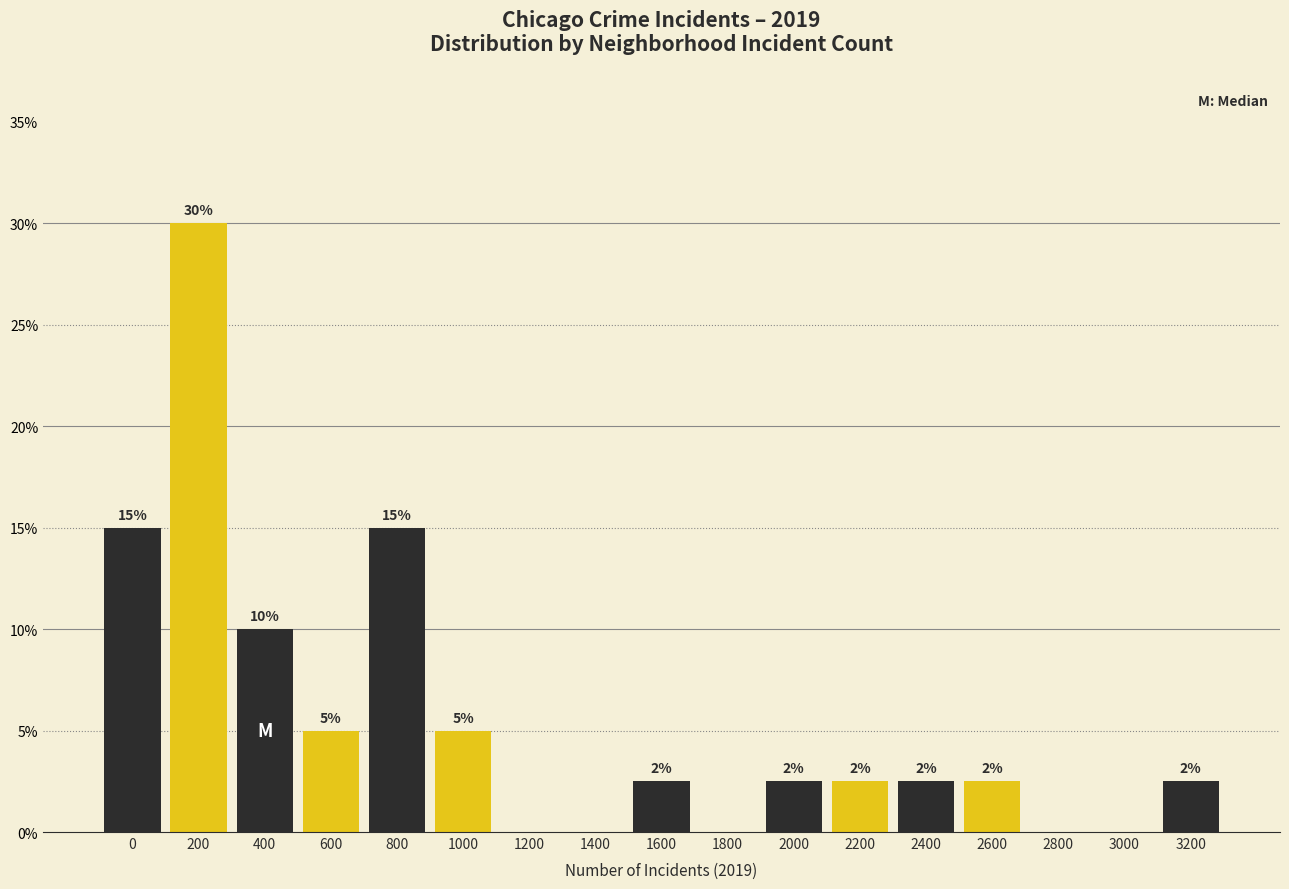

What is the approximate value at 200?

30.0